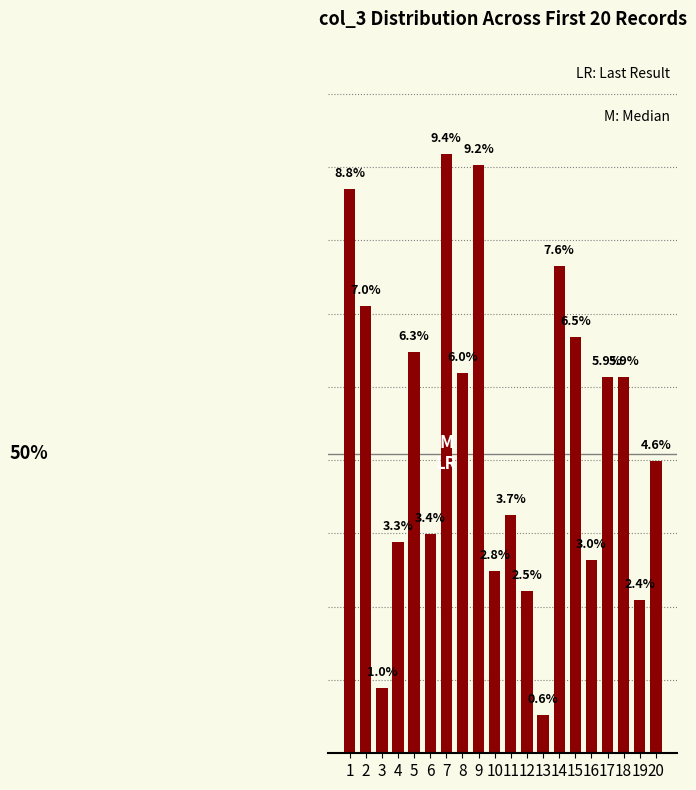

Rank the categories by value from lowest to highest.

13, 3, 19, 12, 10, 16, 4, 6, 11, 20, 18, 17, 8, 5, 15, 2, 14, 1, 9, 7